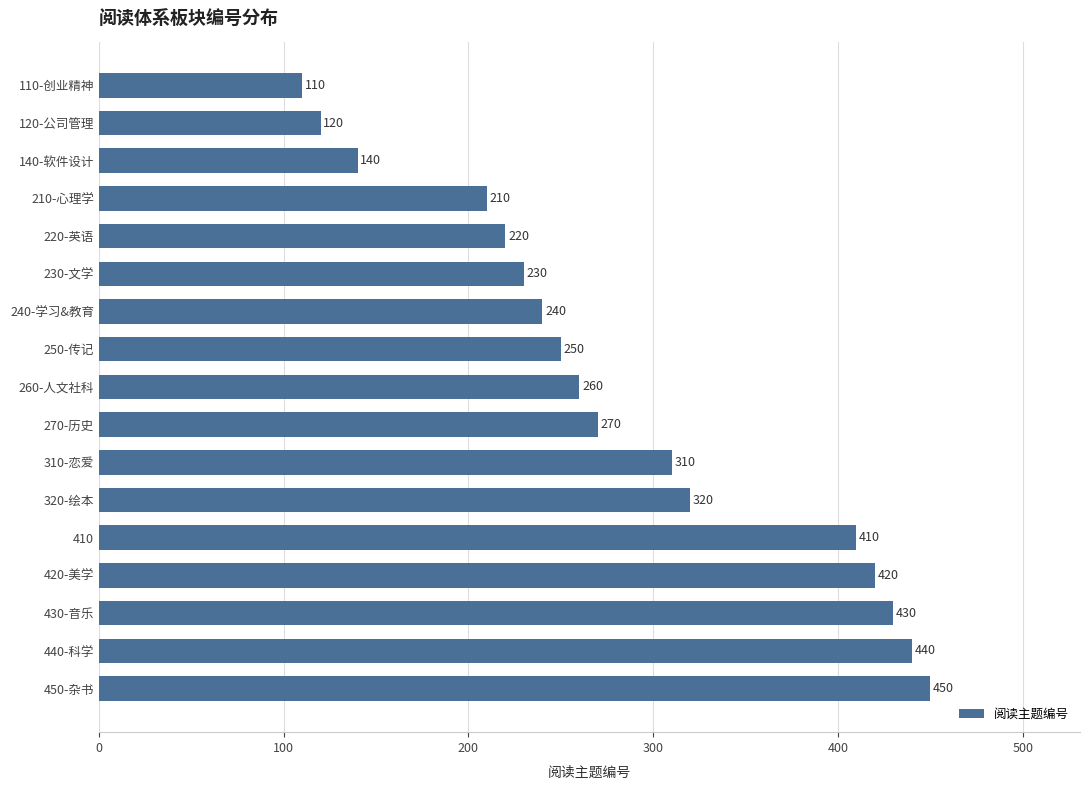

True or false: the data shows 239 at 450-杂书.

False